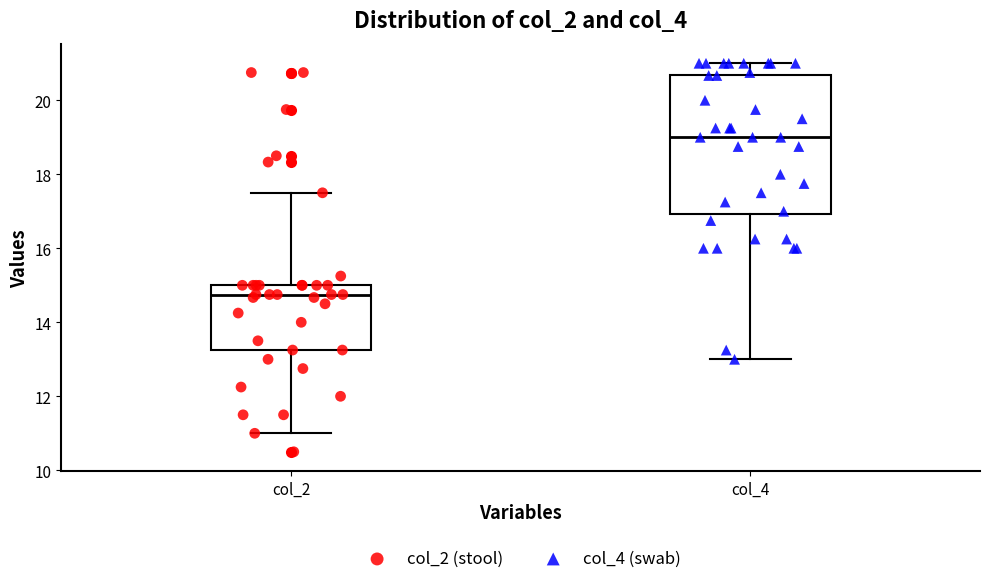

Reading left to right, transcribe this box plot: for each box, give where its median line is, the range the box spans, and where its two whiskers end, as read against the y-axis. The values are not printed on the chart, so give them approximately, as read against the axis.

col_2: median 14.8, box 13.2 to 15.0, whiskers 11.0 to 17.6
col_4: median 19.0, box 17.0 to 20.6, whiskers 13.0 to 21.0